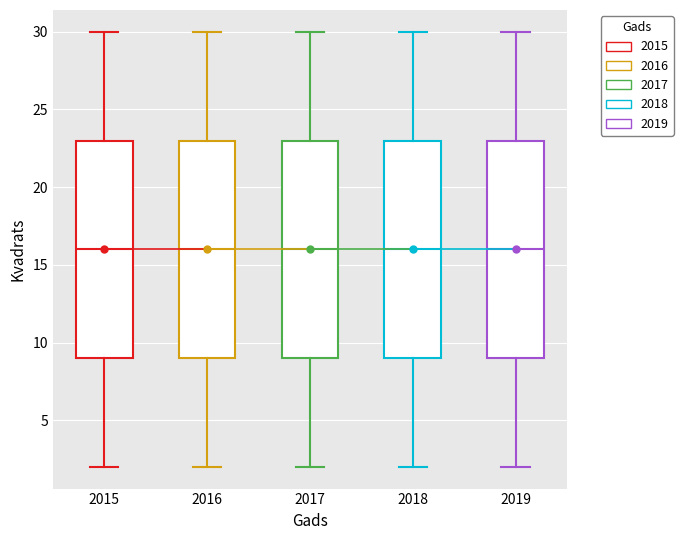

Reading left to right, read every box against the y-axis: the position of its median line, the range the box covers, and the ends of its whiskers. The values are not printed on the chart, so give them approximately, as read against the axis.

2015: median 16, box 9 to 23, whiskers 2 to 30
2016: median 16, box 9 to 23, whiskers 2 to 30
2017: median 16, box 9 to 23, whiskers 2 to 30
2018: median 16, box 9 to 23, whiskers 2 to 30
2019: median 16, box 9 to 23, whiskers 2 to 30